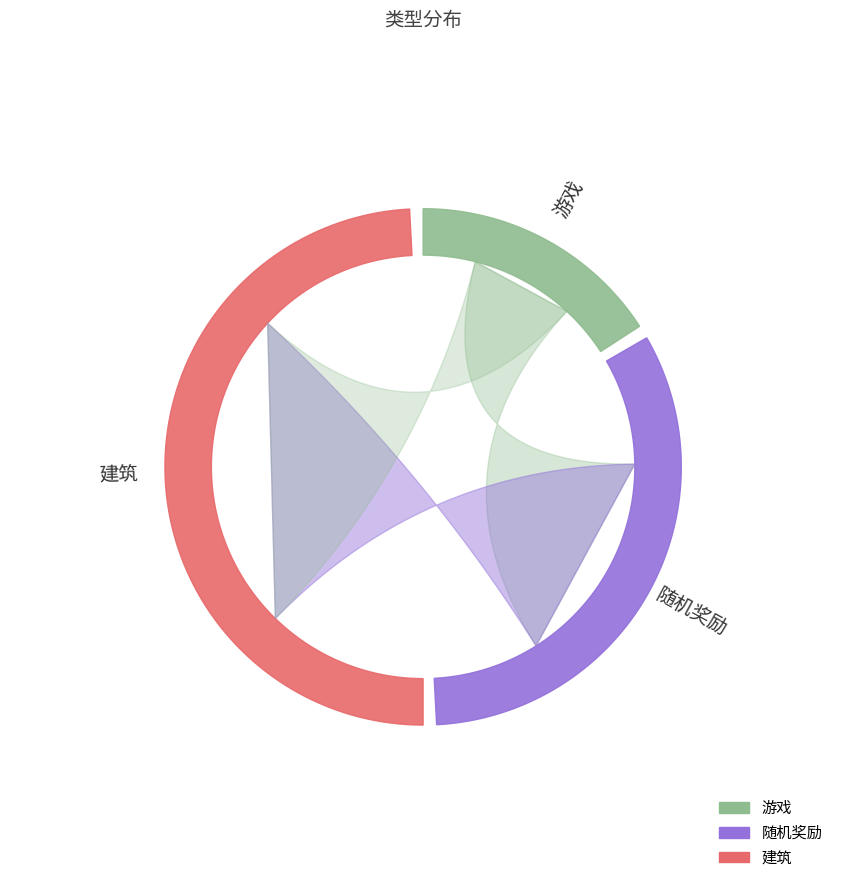

Between 建筑 and 随机奖励, which is larger?

建筑